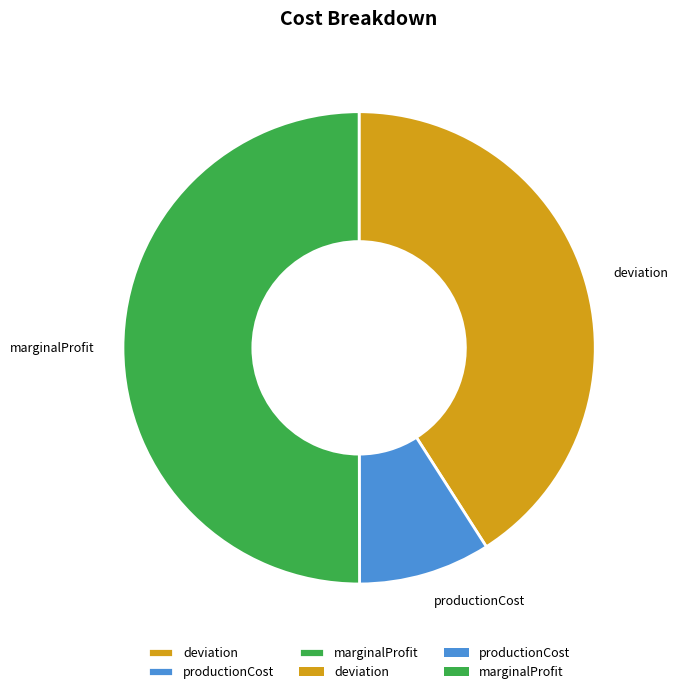

Rank the categories by value from highest to lowest.

marginalProfit, deviation, productionCost